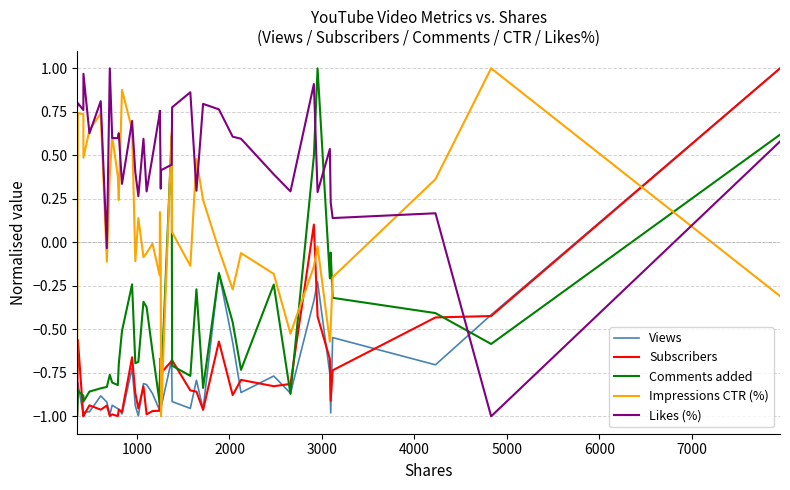

Which series has the largest total across all categories?

Likes (%)